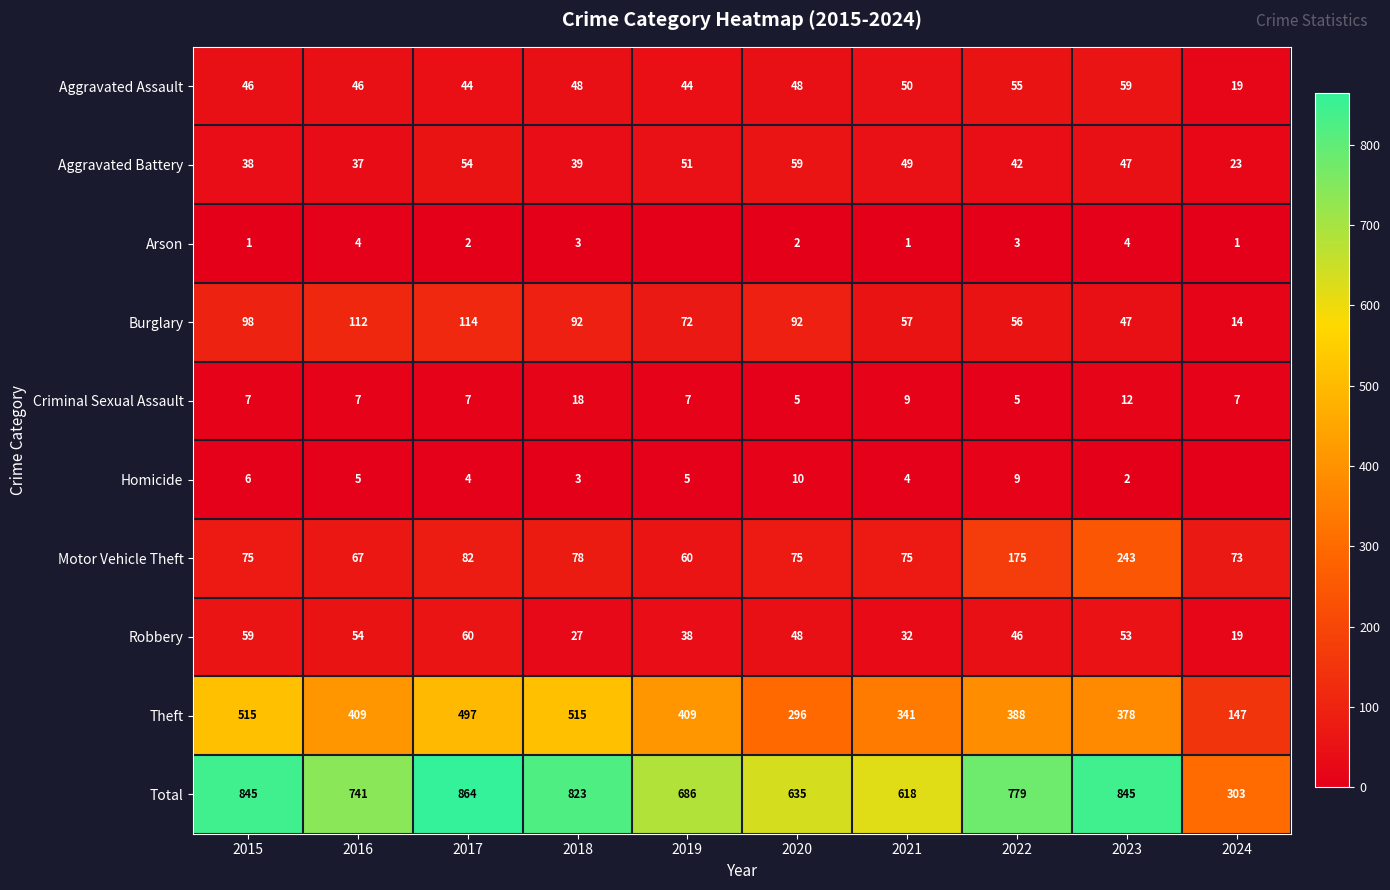

What is the difference between the highest and lowest values at 2018?

820